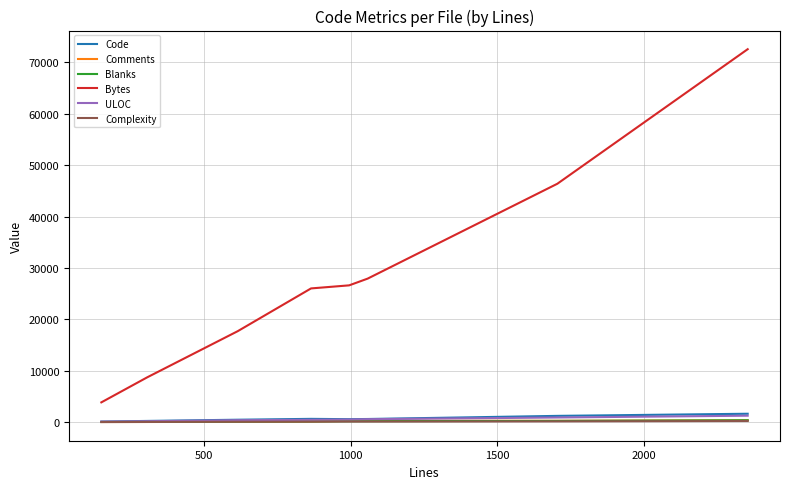

Which series has the largest range (max minus min)?

Bytes